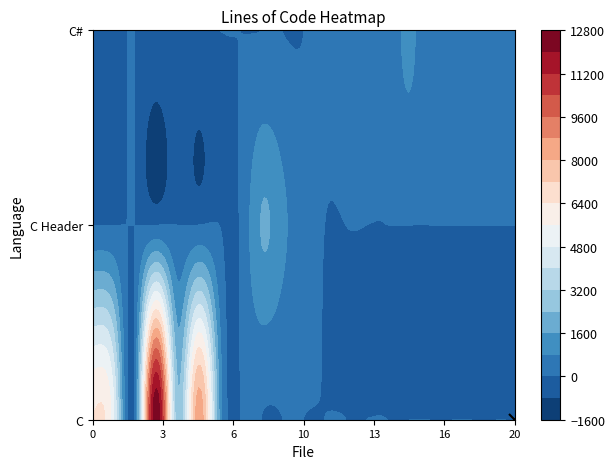

True or false: C Header has a value of 0 at icall.c.

True